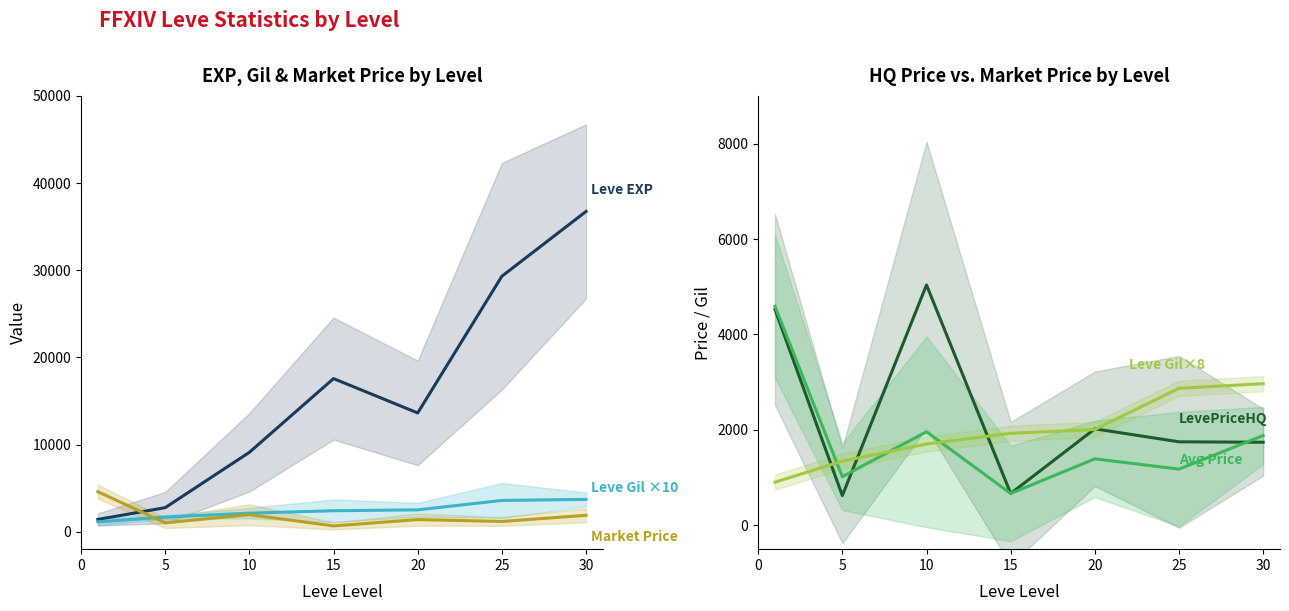

List the series in order of their peak value, lowest first.

Leve Gil (×8), Leve Gil (×10), Avg Market Price, currentAveragePrice, LevePriceHQ, Leve EXP